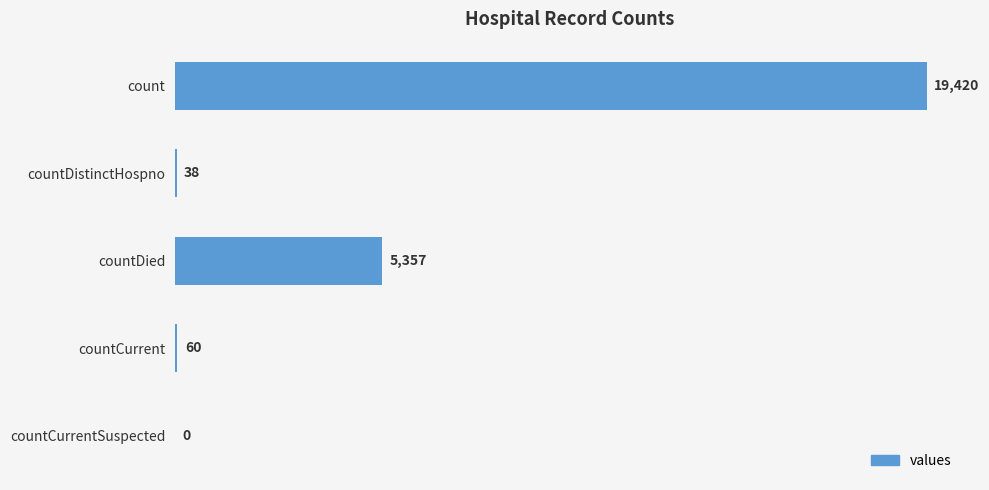

Does the chart contain stacked bars?

No